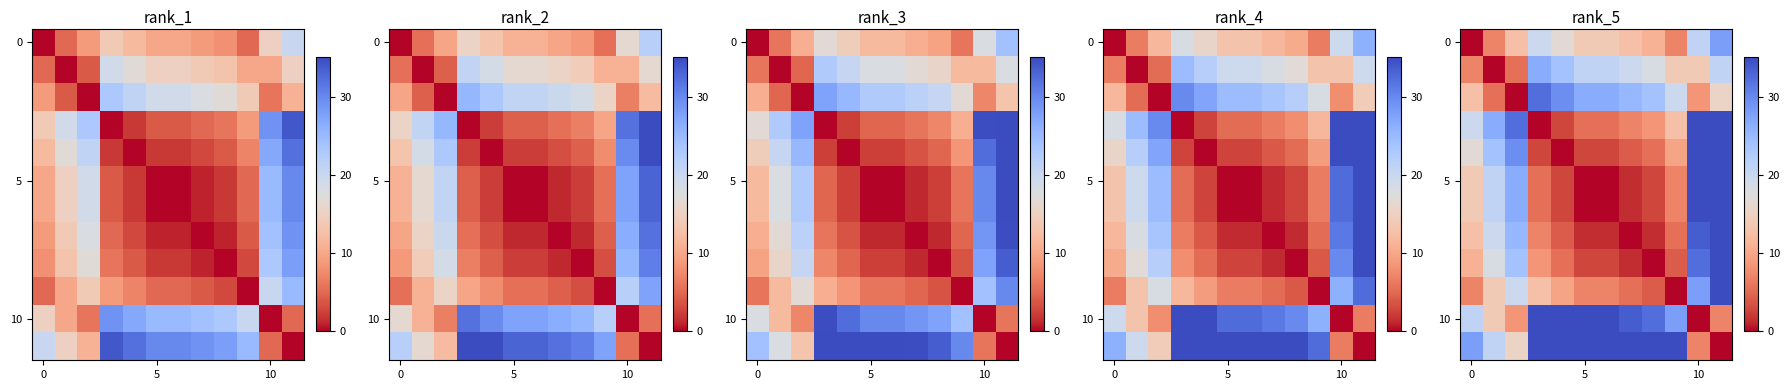

How many data points in 10 are above 32?

6